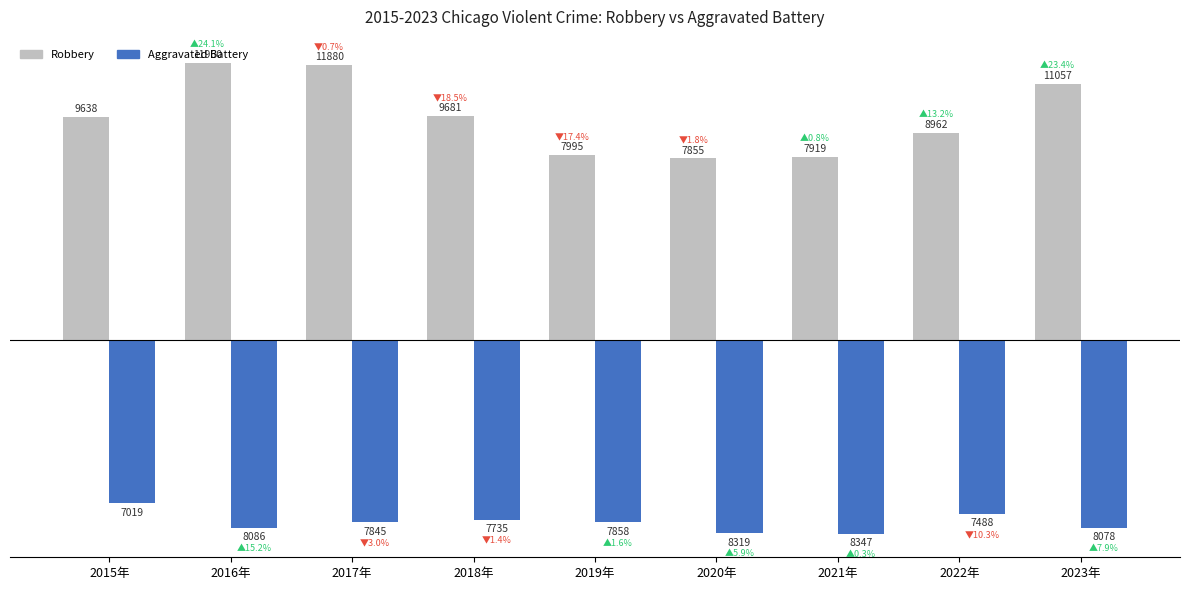

What is the label of the 6th bar from the right?

2018年